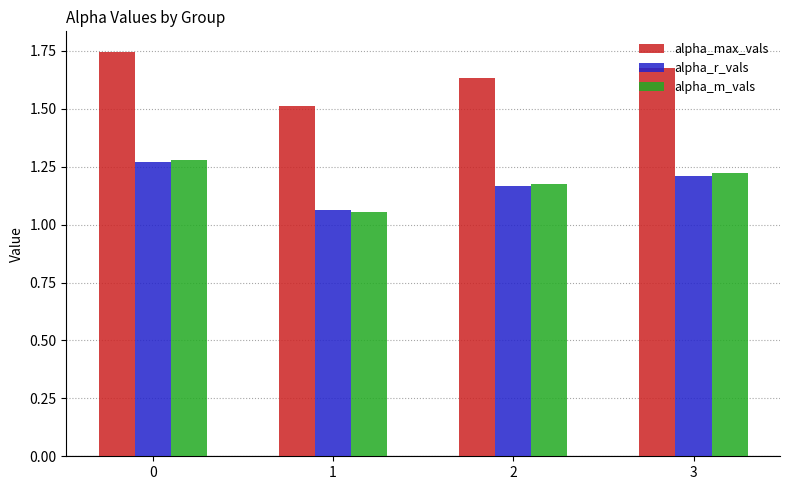

How many bars are there in each group?

3